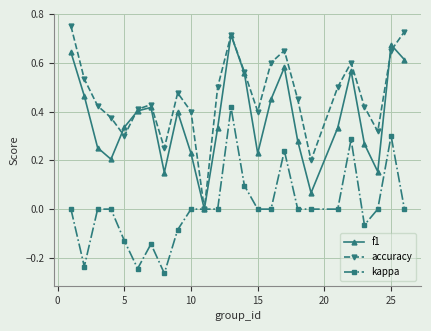

Which series has the largest total across all categories?

accuracy